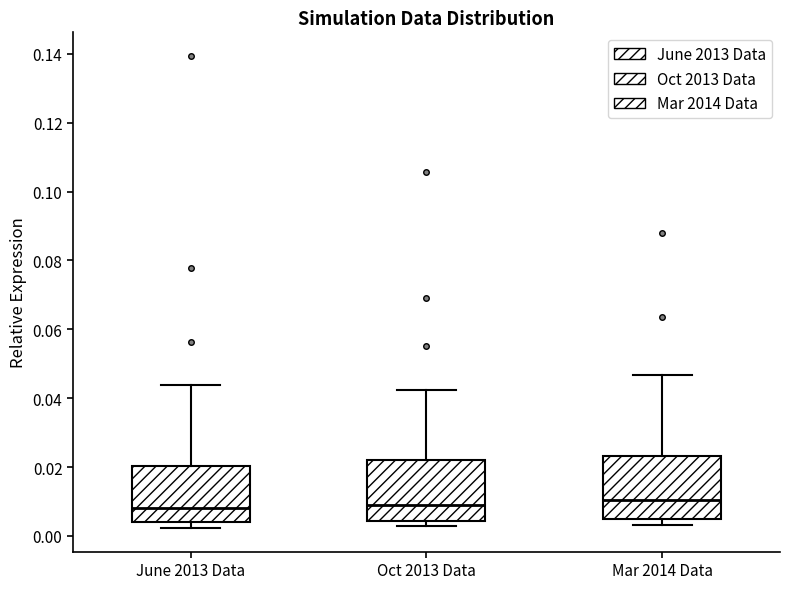

Where does the upper whisker of the box for Oct 2013 Data end on the y-axis? The values are not printed on the chart, so give them approximately, as read against the axis.

0.042